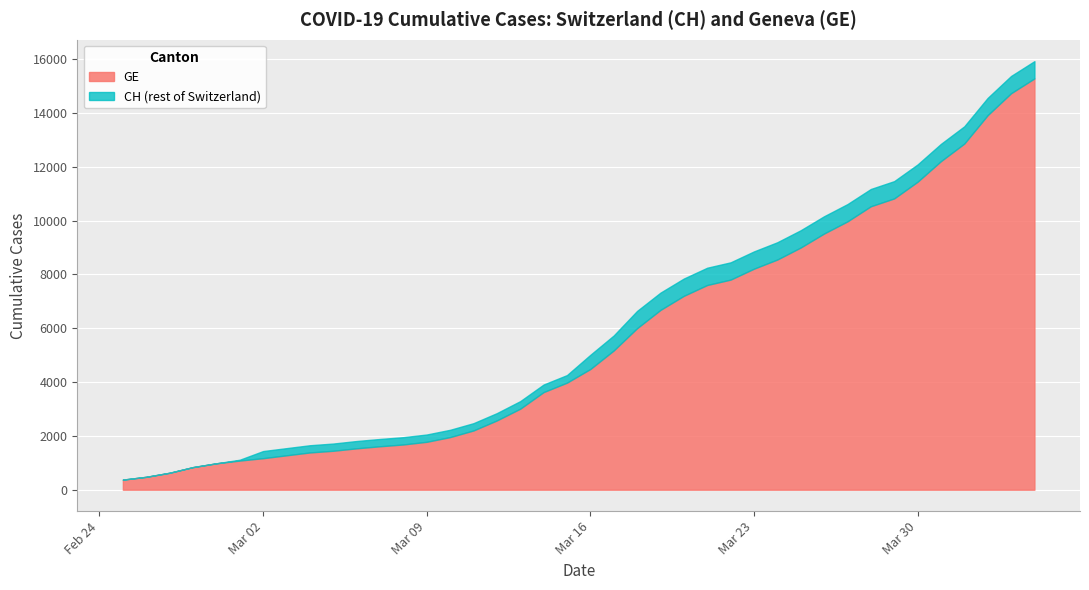

Which series has the largest total across all categories?

CH